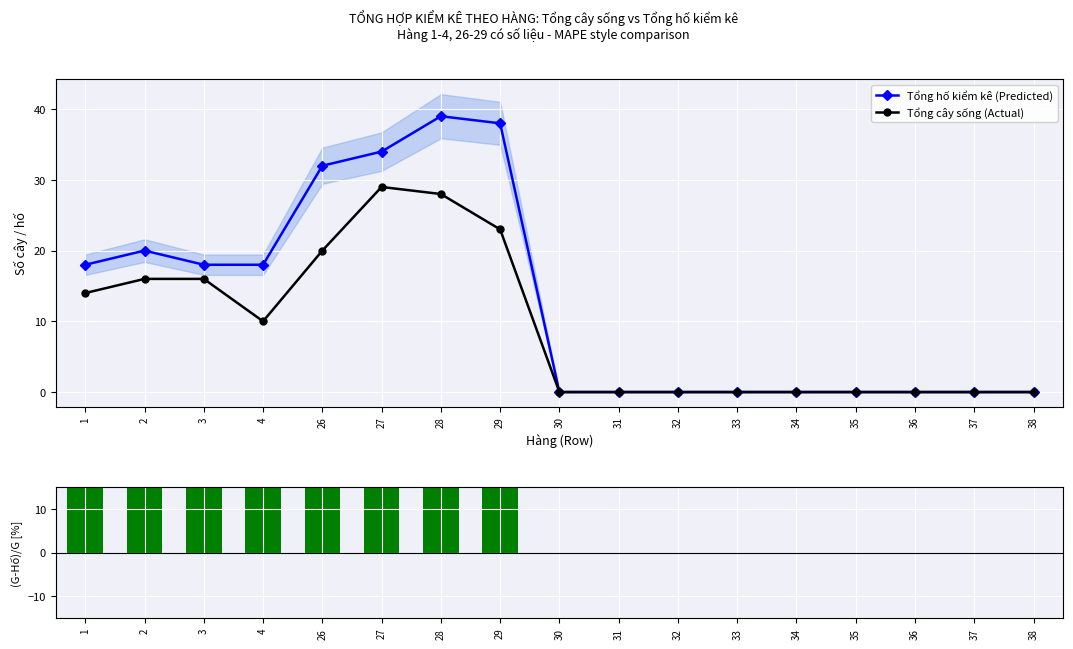

What is the value of the Tổng cây sống (Actual) point at the 7th from the left?

28